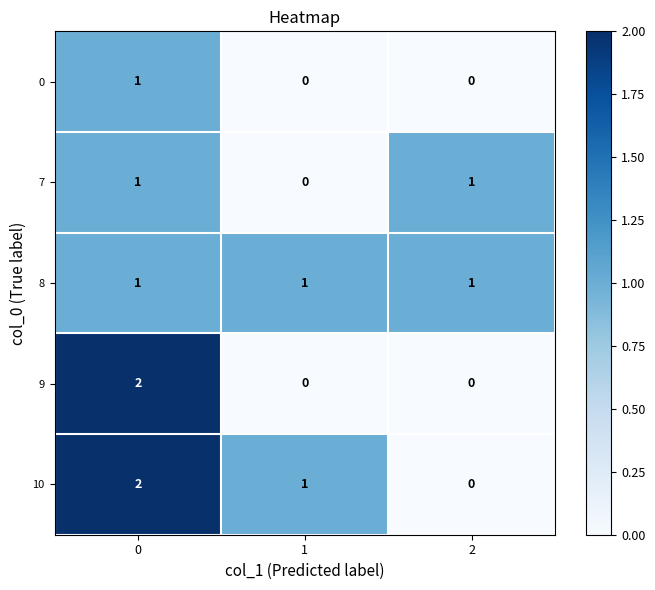

Is it true that 8 equals 1 at 2?

True